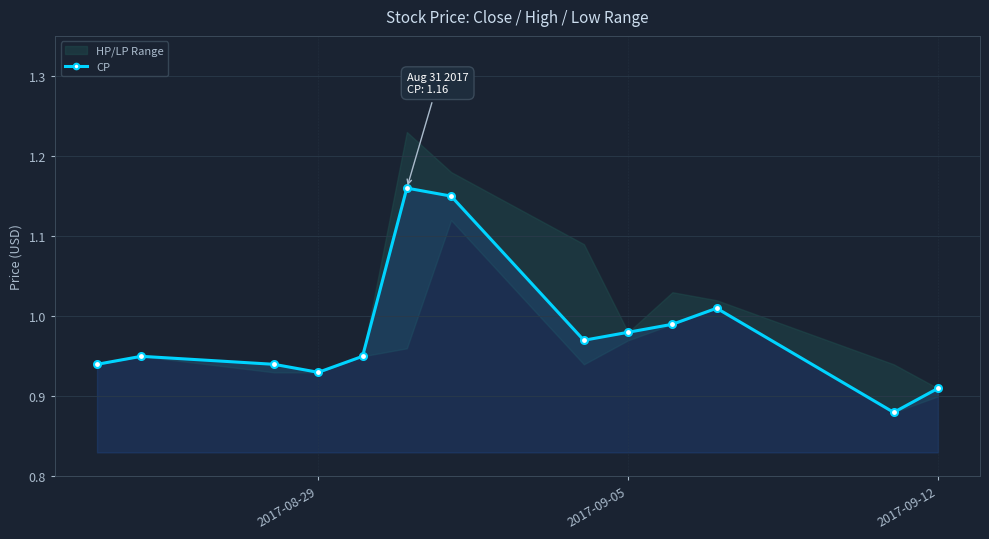

True or false: CP has more than 0 interior local peaks.

True